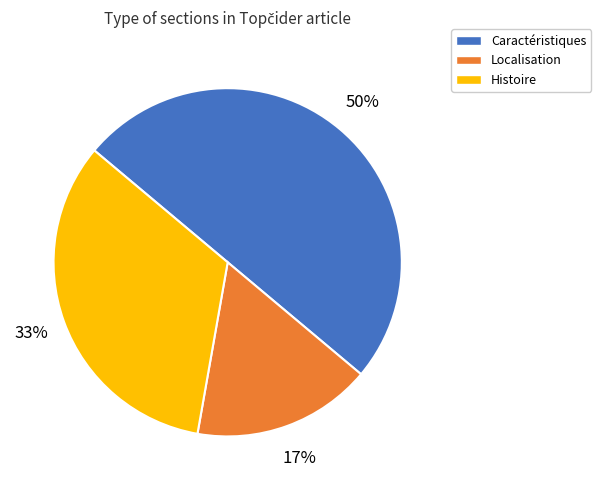

The Caractéristiques slice represents 62% of the pie. True or false?

False